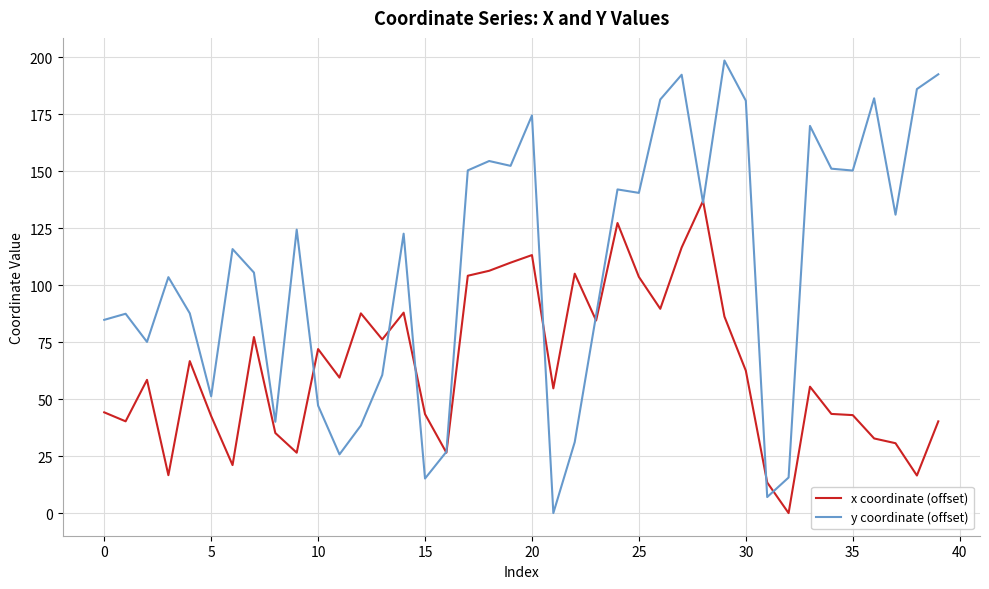

Which series has the largest total across all categories?

y coordinate (offset)